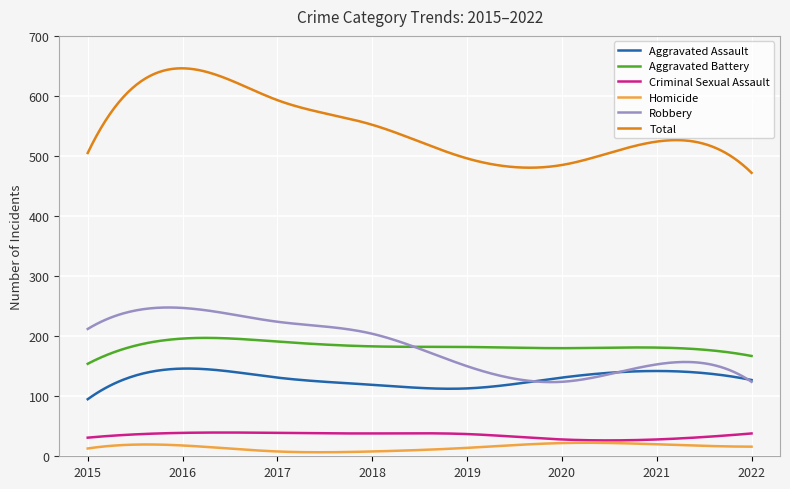

Which series has the largest range (max minus min)?

Total